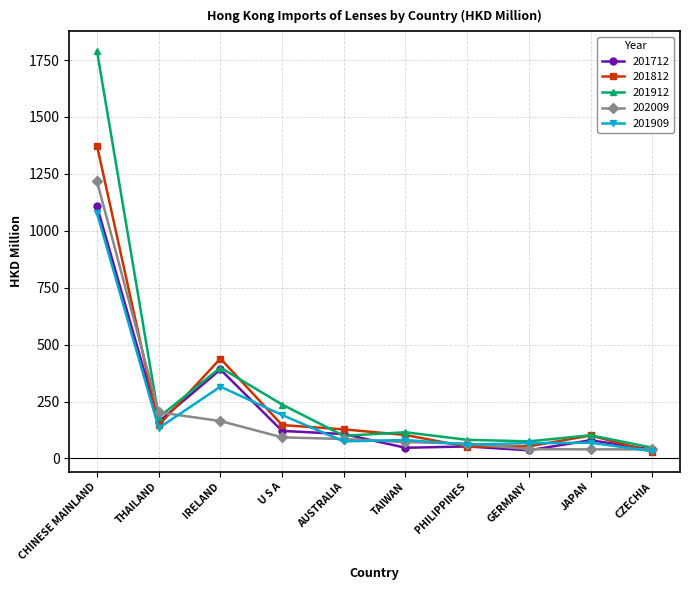

What is the sum of all 201812 values?

2569.6